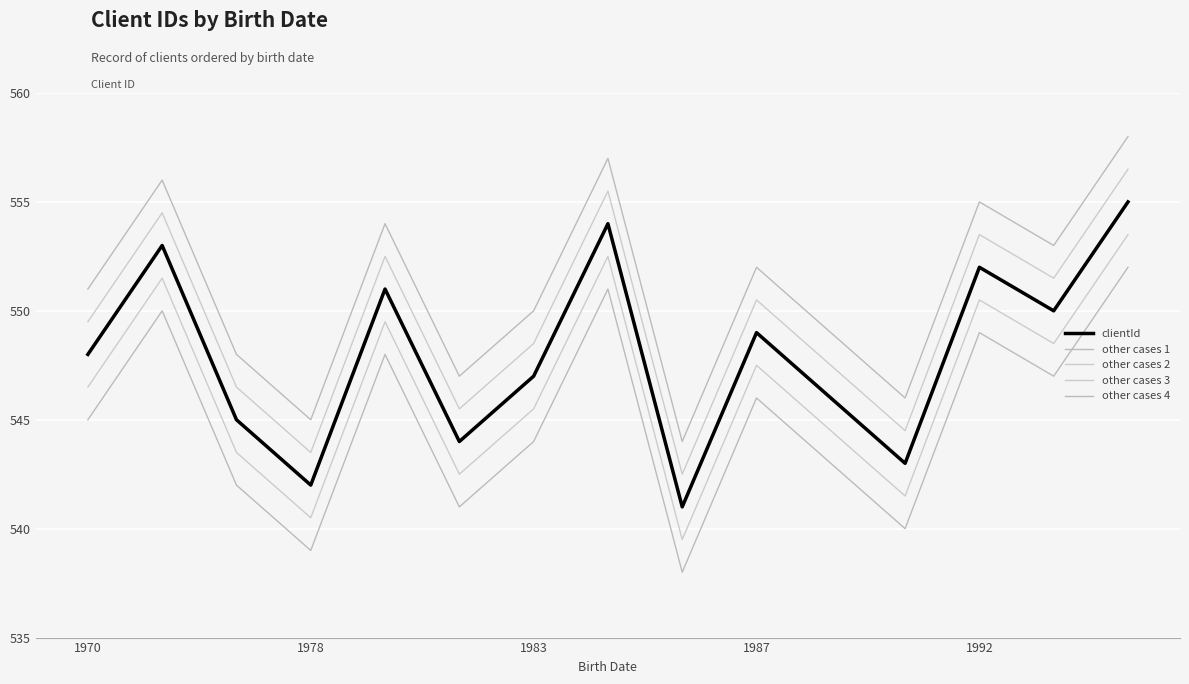

Which series has the largest total across all categories?

other cases 4